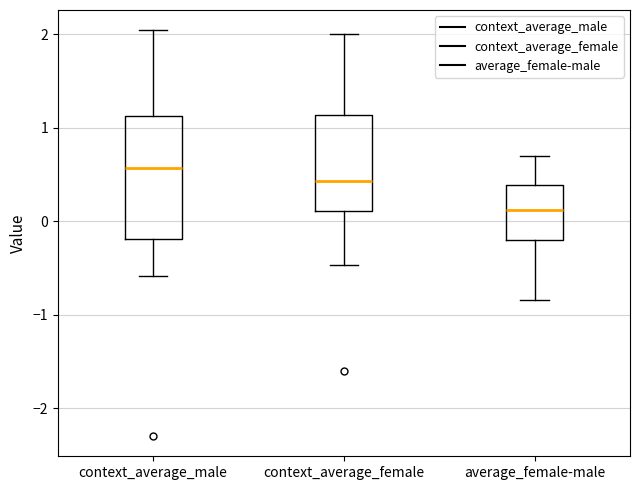

Reading left to right, transcribe this box plot: for each box, give where its median line is, the range the box spans, and where its two whiskers end, as read against the y-axis. The values are not printed on the chart, so give them approximately, as read against the axis.

context_average_male: median 0.6, box -0.2 to 1.1, whiskers -0.6 to 2.0
context_average_female: median 0.4, box 0.1 to 1.1, whiskers -0.5 to 2.0
average_female-male: median 0.1, box -0.2 to 0.4, whiskers -0.8 to 0.7